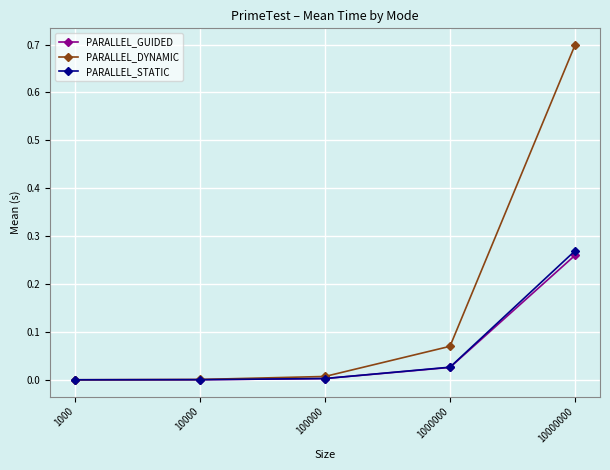

What is the value of the PARALLEL_DYNAMIC point at the 5th from the left?

0.7